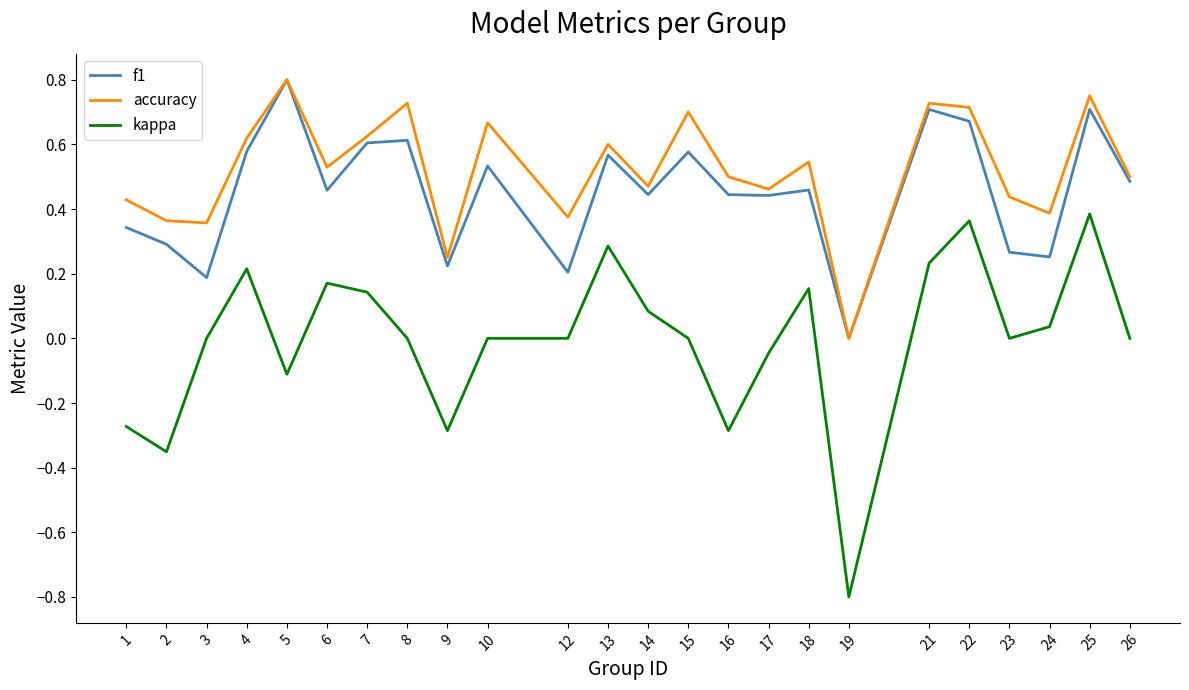

Is the value of accuracy at 21 greater than the value of f1 at 3?

Yes